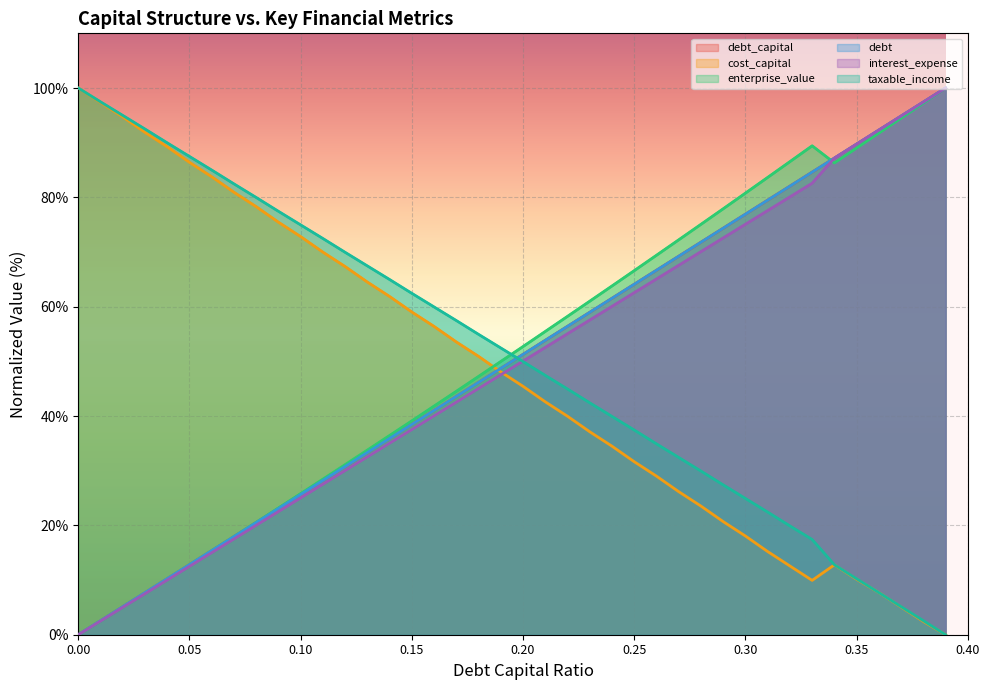

Is the value of enterprise_value at 0.29 greater than the value of interest_expense at 0.02?

Yes